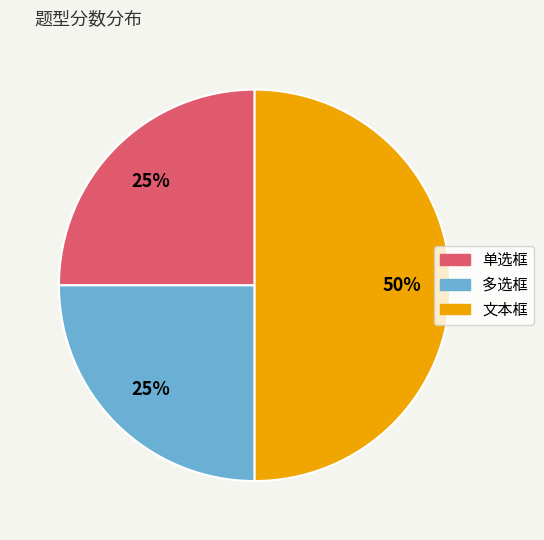

To the nearest percent, what percentage of the pie is 文本框?

50%